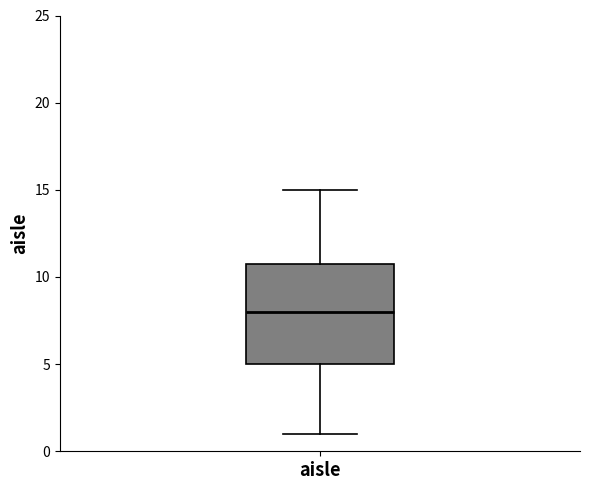

Where is the upper edge of the box for aisle on the y-axis? The values are not printed on the chart, so give them approximately, as read against the axis.

11